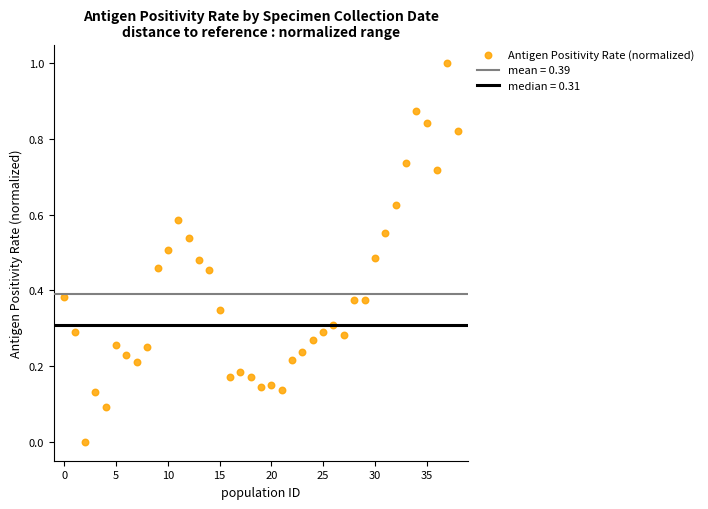

What is the range of Y values (max minus min)?

1.0